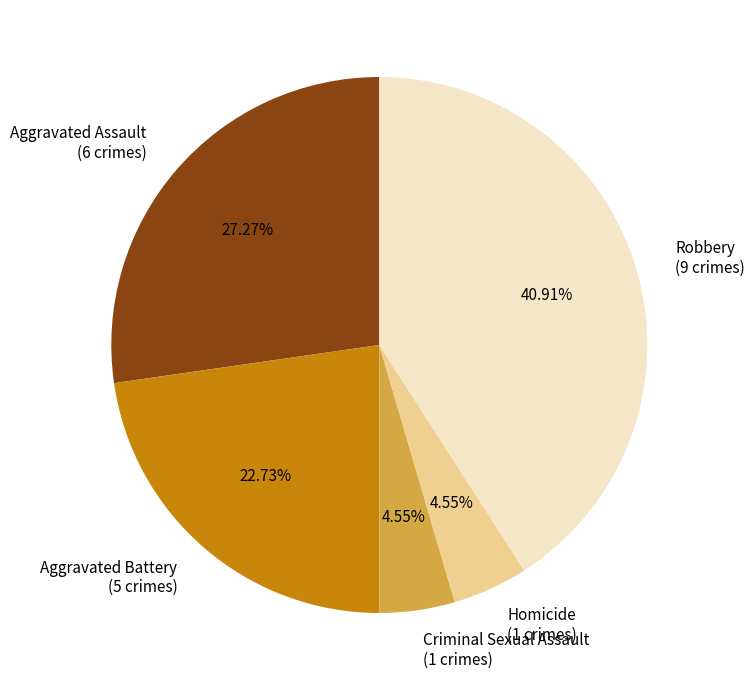

To the nearest percent, what portion does Aggravated Assault represent?

27%